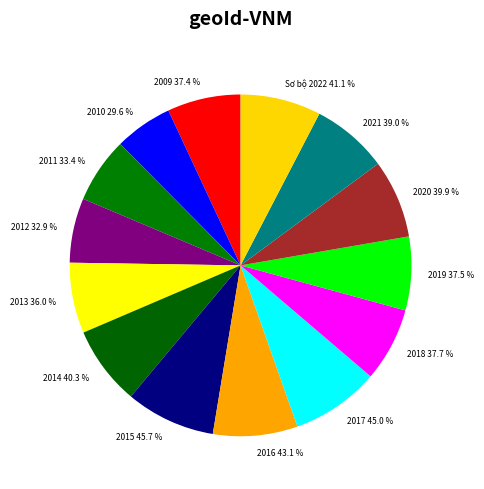

What percentage is the 2015 slice, to the nearest percent?

8%